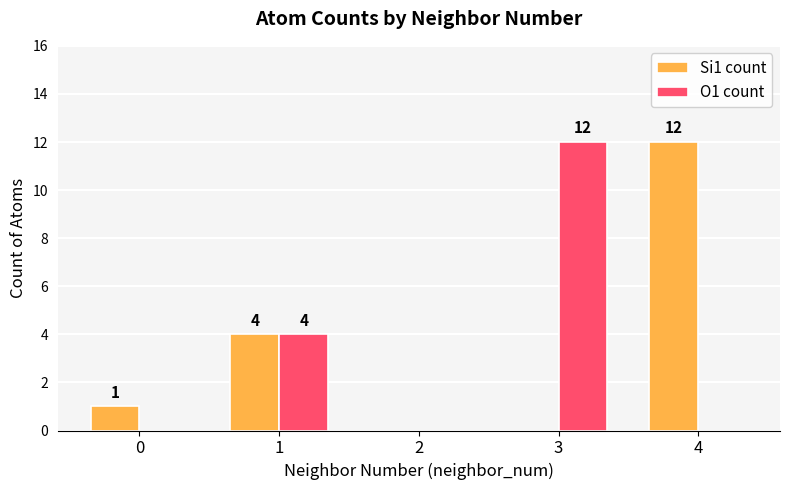

Are the bars horizontal?

No